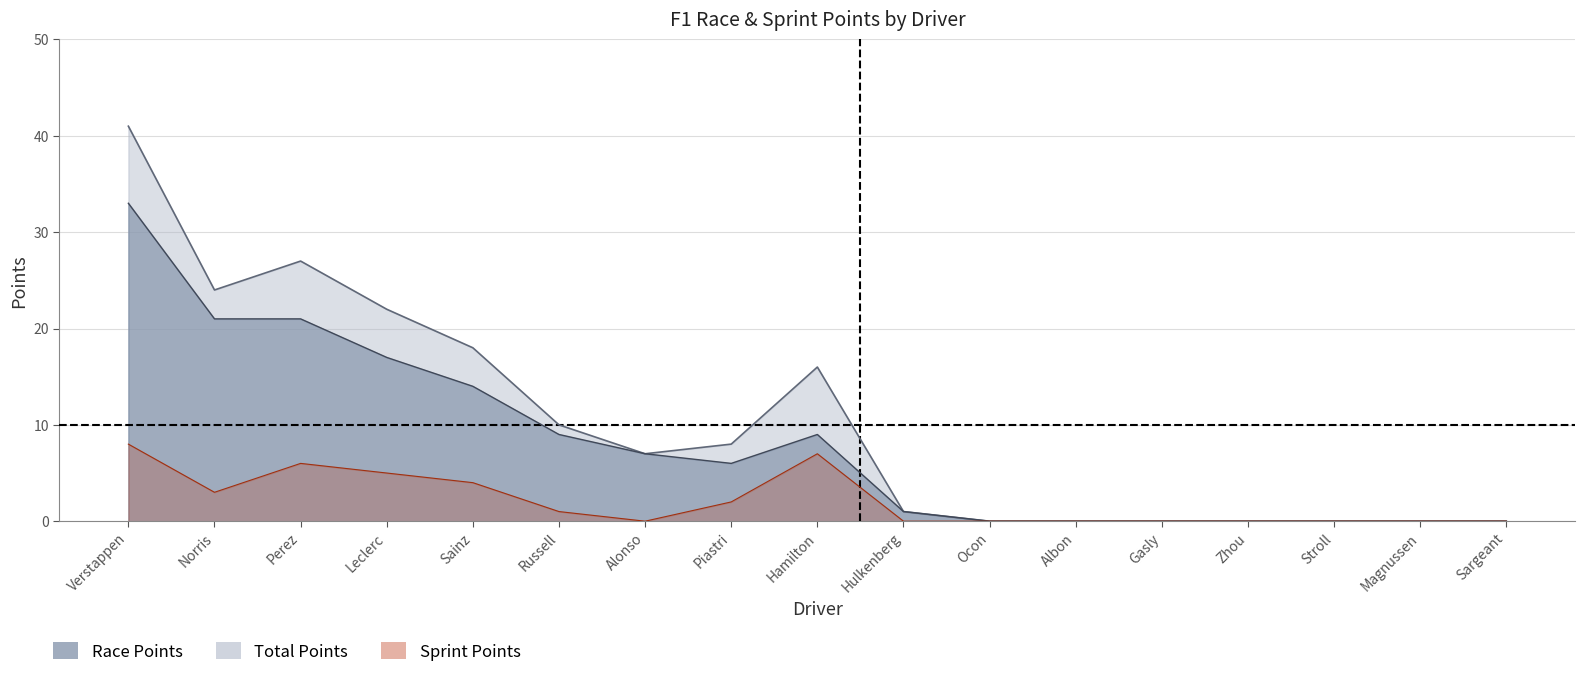

Which label corresponds to the largest value in the chart?

Verstappen